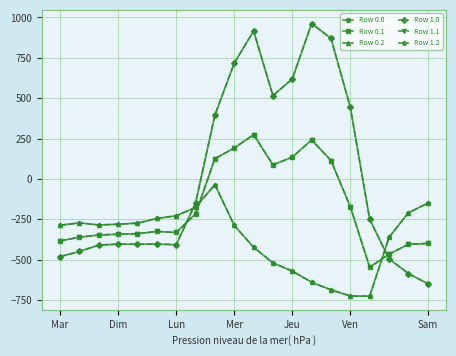

What is the value of the Row 1.1 point at the 4th from the left?

-342.7